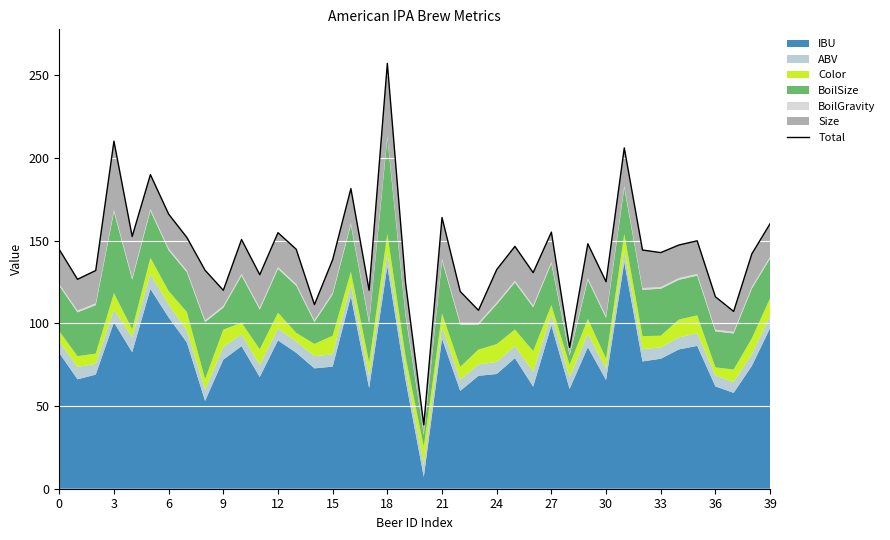

The chart shows a value of 132.5 at 24. True or false?

True